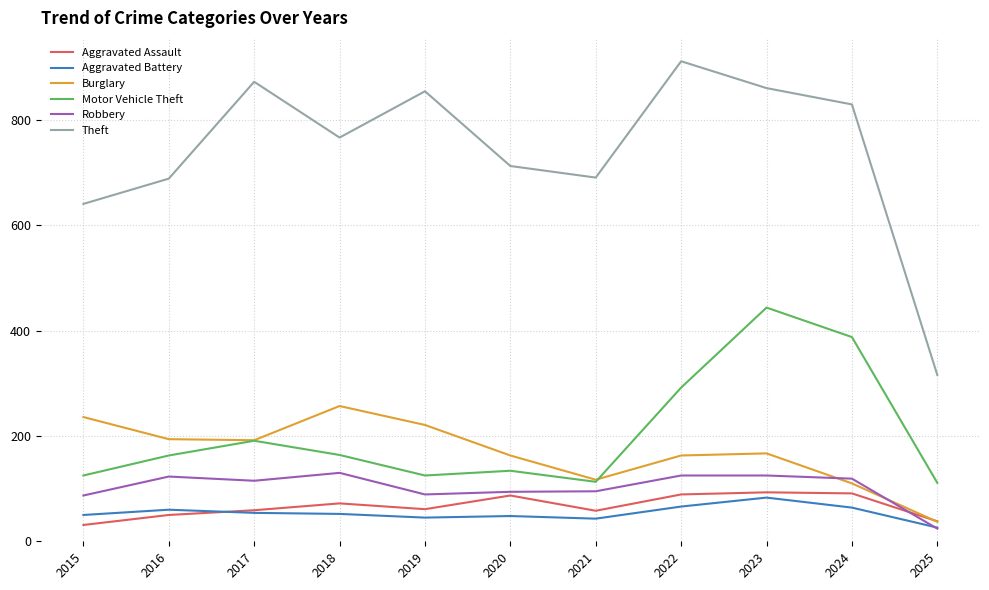

True or false: Theft and Burglary intersect in this chart.

False